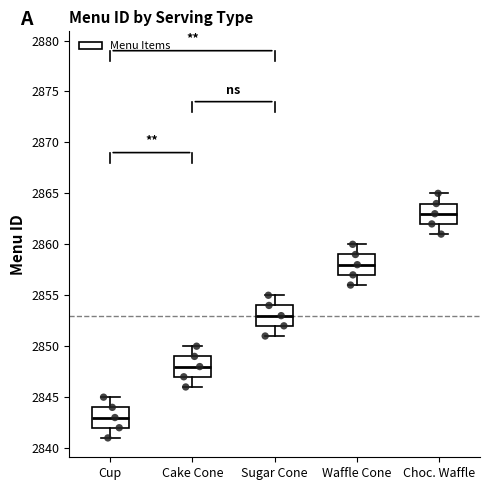

Which box has the lowest median line?

Cup